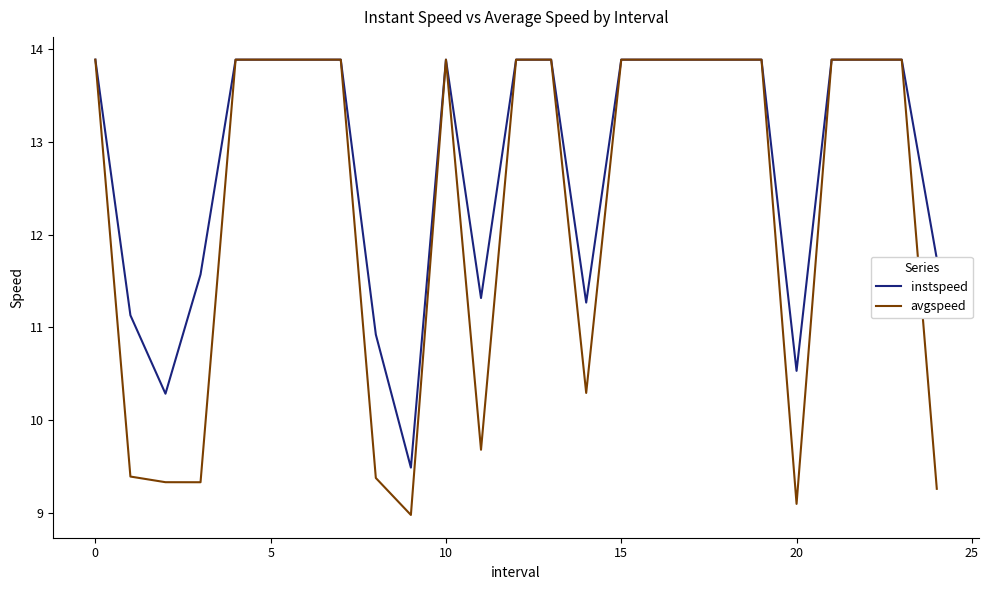

Rank the series by their average value, from highest to lowest.

instspeed, avgspeed